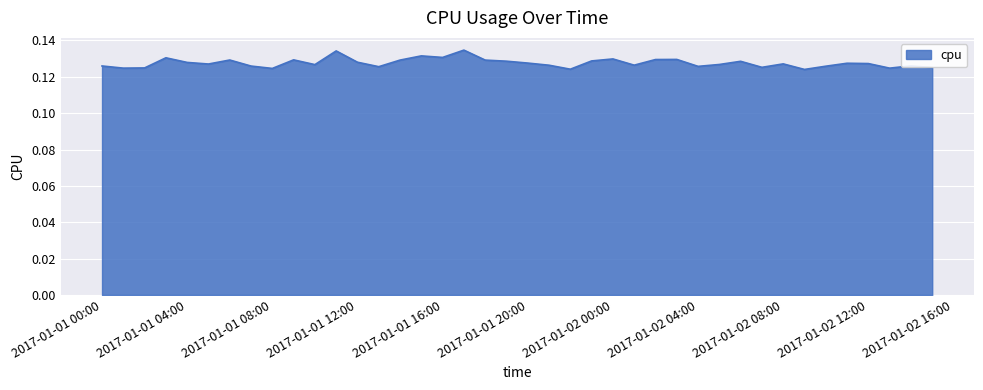

Does the chart display data point markers on the line(s)?

No